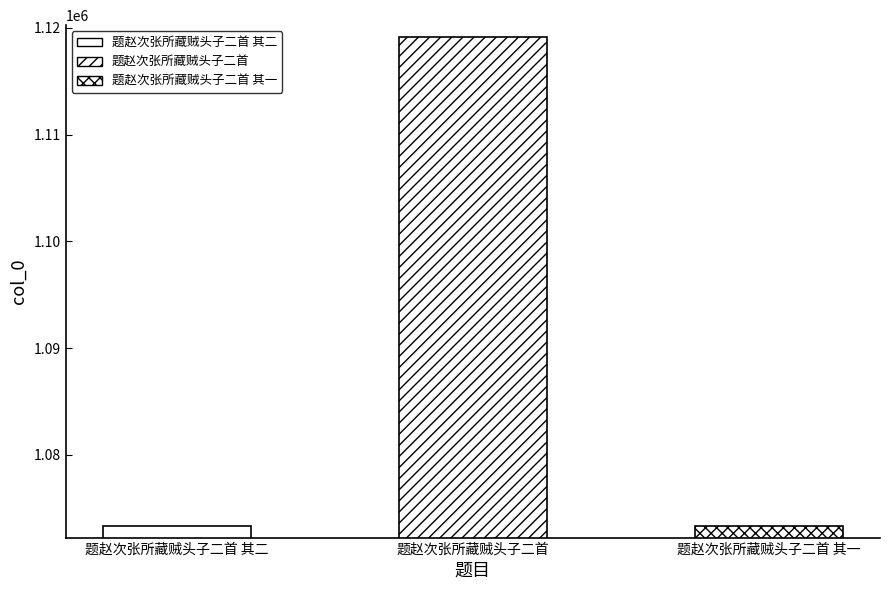

What is the change in value from 题赵次张所藏贼头子二首 其二 to 题赵次张所藏贼头子二首 其一?

-1